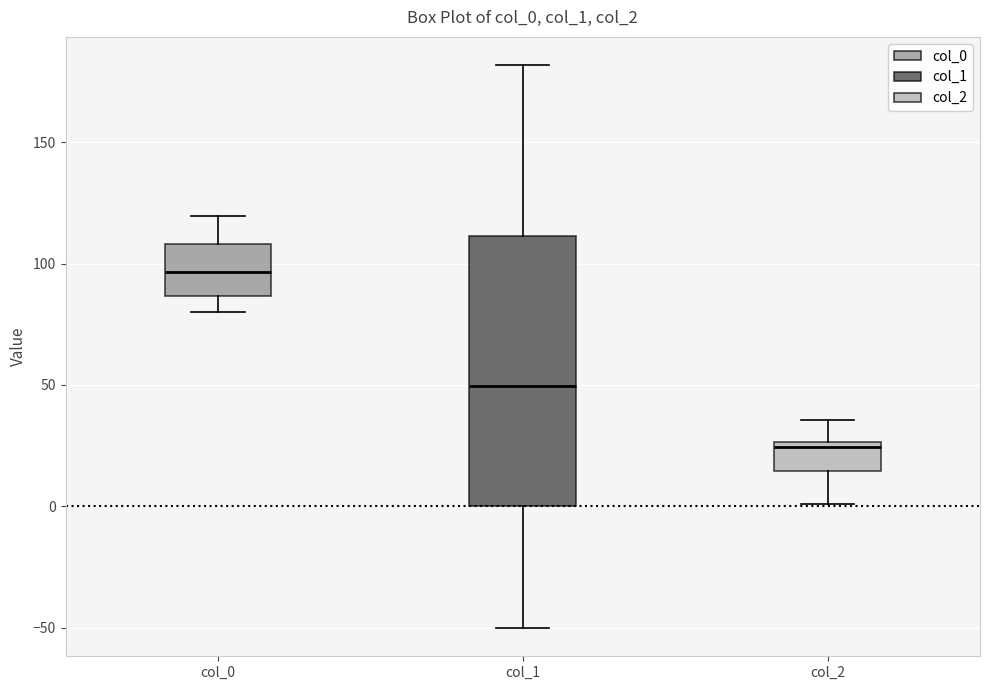

Reading left to right, transcribe this box plot: for each box, give where its median line is, the range the box spans, and where its two whiskers end, as read against the y-axis. The values are not printed on the chart, so give them approximately, as read against the axis.

col_0: median 95, box 85 to 110, whiskers 80 to 120
col_1: median 50, box 0 to 110, whiskers -50 to 180
col_2: median 25 (just below the box's upper edge), box 15 to 25, whiskers 0 to 35